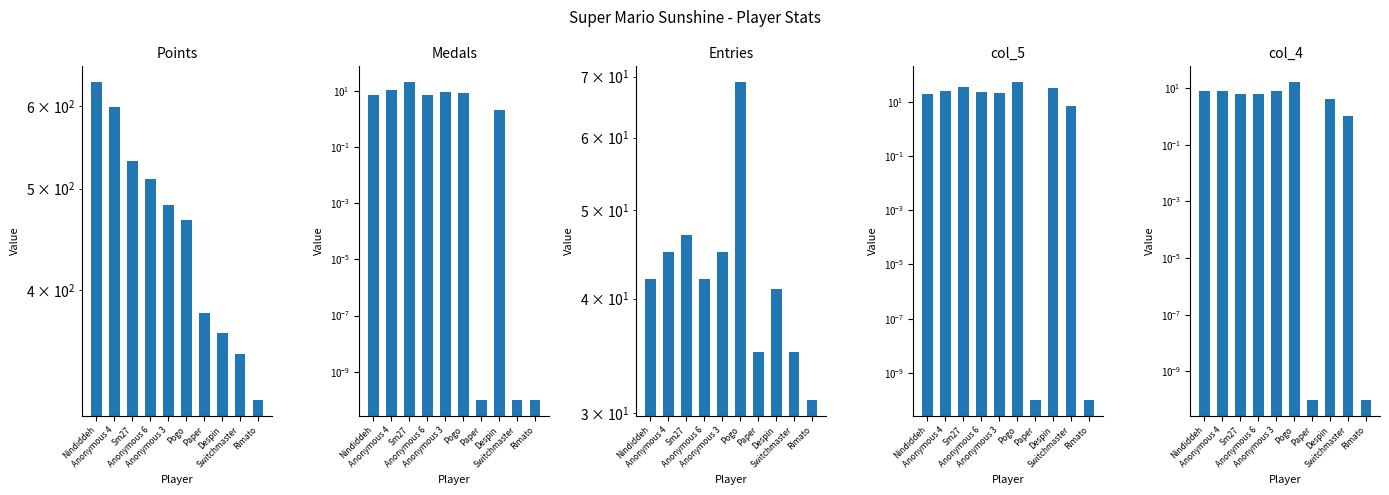

Reading right to left, what are all the values shown in this chart?

Points: Rimato=314.0	Switchmaster=347.0	Despin=364.0	Paper=380.0	Pogo=467.0	Anonymous 3=482.0	Anonymous 6=511.0	Sm27=531.0	Anonymous 4=598.0	Nindiddeh=632.0
Medals: Rimato=0.0	Switchmaster=0.0	Despin=2.0	Paper=0.0	Pogo=8.0	Anonymous 3=9.0	Anonymous 6=7.0	Sm27=20.0	Anonymous 4=11.0	Nindiddeh=7.0
Entries: Rimato=31.0	Switchmaster=35.0	Despin=41.0	Paper=35.0	Pogo=69.0	Anonymous 3=45.0	Anonymous 6=42.0	Sm27=47.0	Anonymous 4=45.0	Nindiddeh=42.0
col_5: Rimato=0.0	Switchmaster=7.0	Despin=33.0	Paper=0.0	Pogo=54.0	Anonymous 3=22.0	Anonymous 6=23.0	Sm27=35.0	Anonymous 4=26.0	Nindiddeh=20.0
col_4: Rimato=0.0	Switchmaster=1.0	Despin=4.0	Paper=0.0	Pogo=16.0	Anonymous 3=8.0	Anonymous 6=6.0	Sm27=6.0	Anonymous 4=8.0	Nindiddeh=8.0